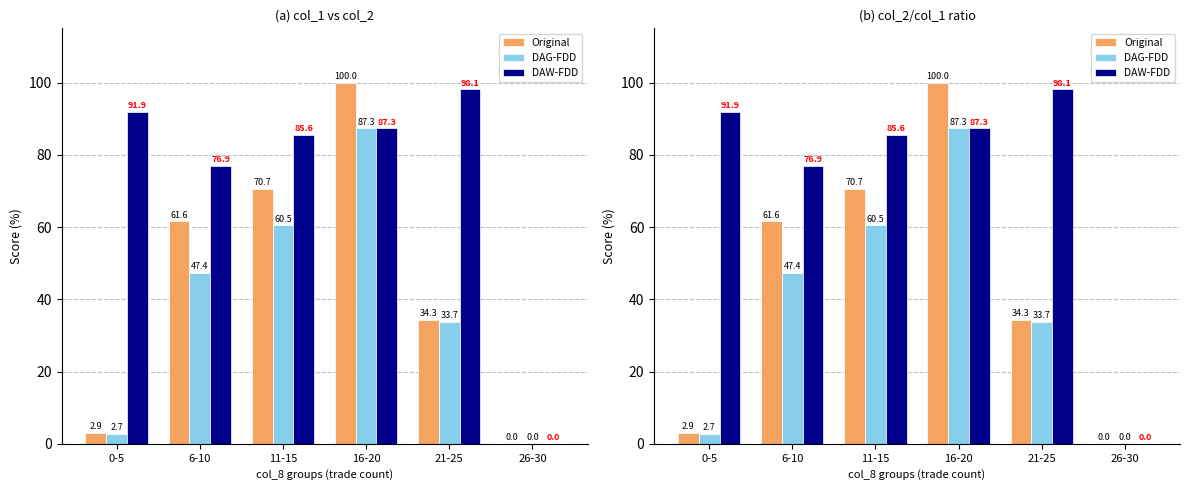

Is it true that Original equals 18.3 at 11-15?

False